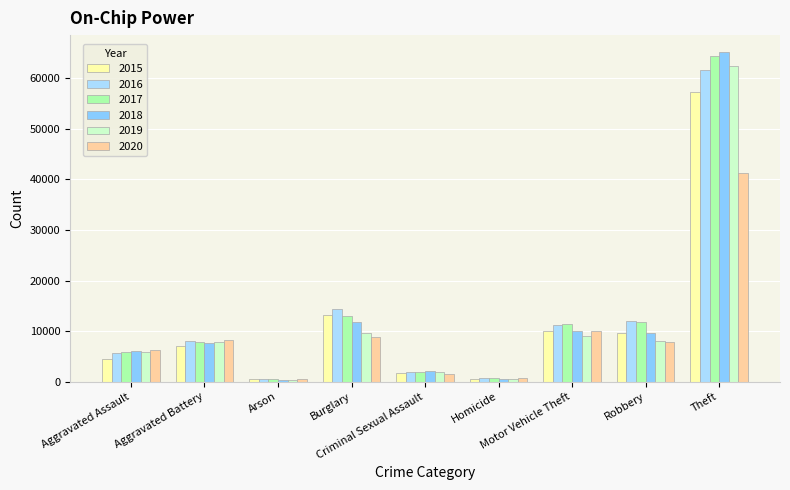

Which category has the highest value in the 2017 series?

Theft